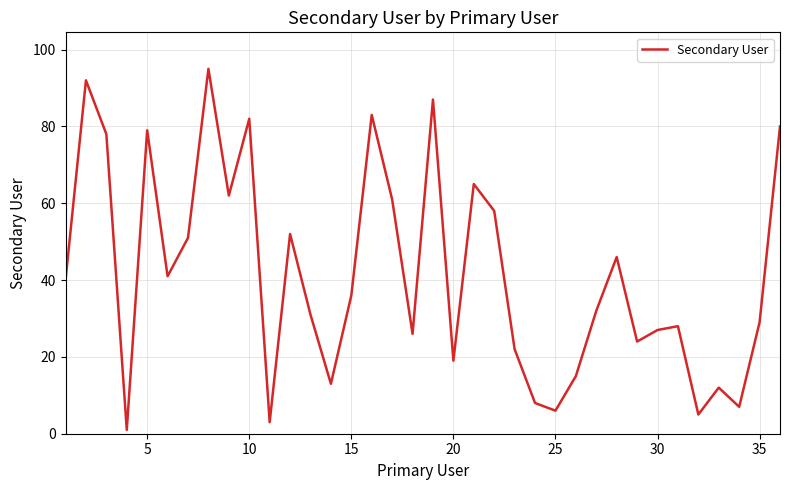

What is the difference between the maximum and minimum values?

94